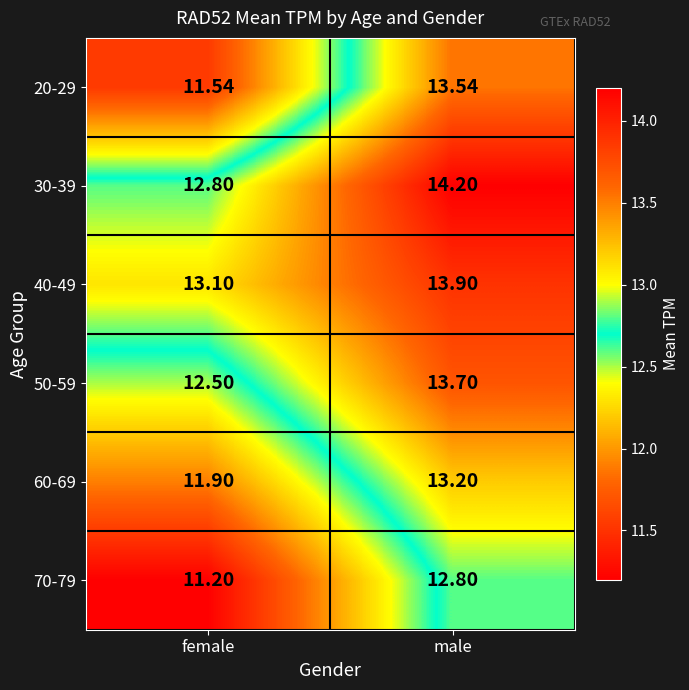

Where is 60-69 nearest to the value 12?

female